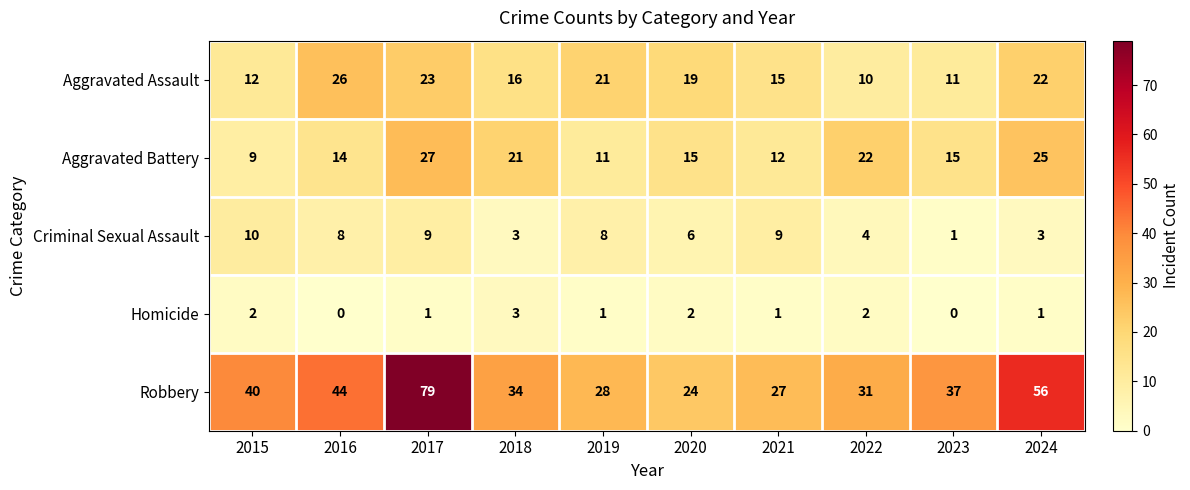

Count the number of data series in this chart.

5